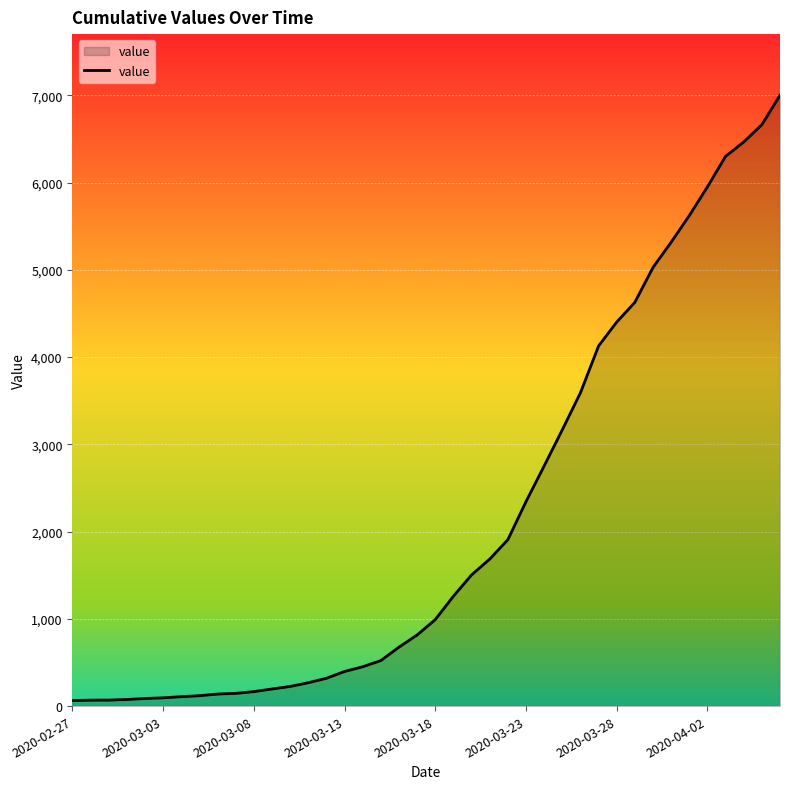

What is the minimum value shown in the chart?

64